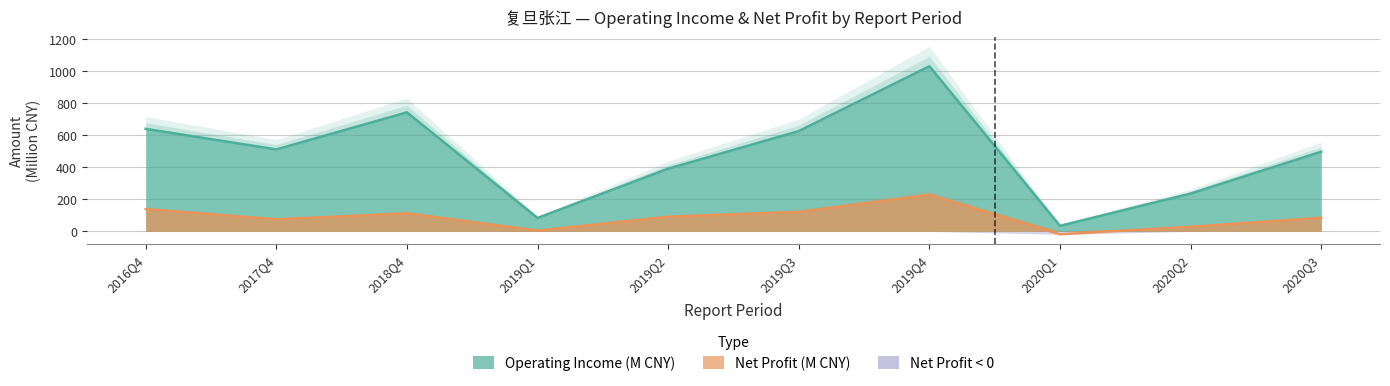

What is the label of the 4th point from the right?

2019Q4